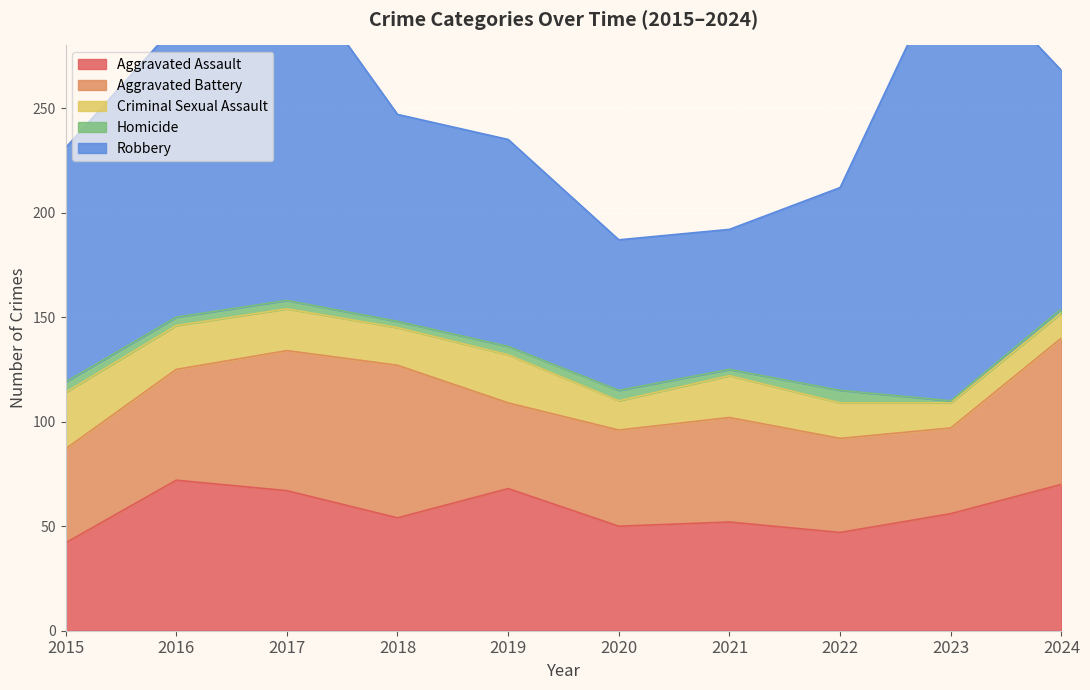

Reading left to right, transcribe all the data shown in this chart.

Aggravated Assault: 42	72	67	54	68	50	52	47	56	70
Aggravated Battery: 45	53	67	73	41	46	50	45	41	70
Criminal Sexual Assault: 27	21	20	18	23	14	20	17	12	12
Homicide: 5	4	4	3	4	5	3	6	1	2
Robbery: 112	140	163	99	99	72	67	97	214	114